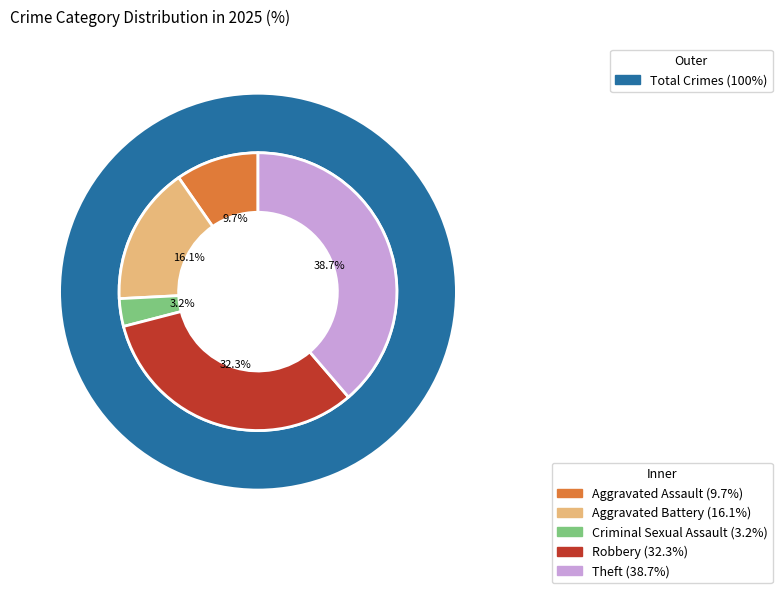

Is there a majority slice in this chart?

No